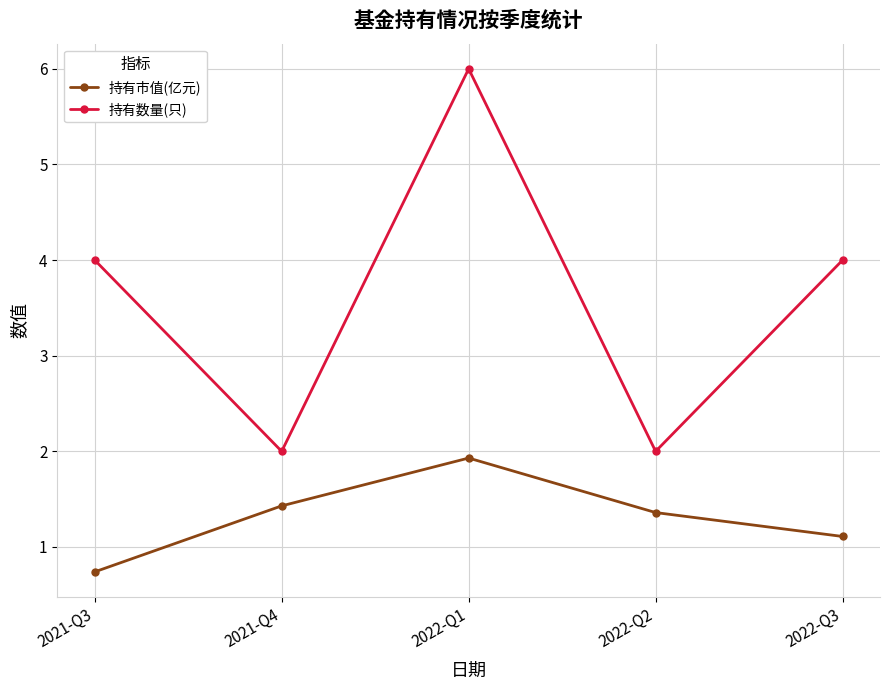

How many interior local peaks does the 持有市值(亿元) series have?

1